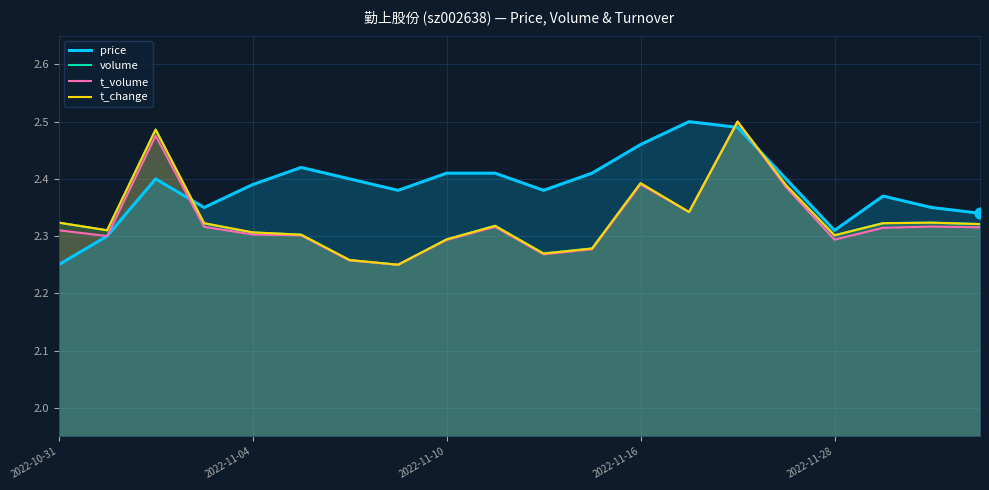

What is the total value across all series at 19?

9.3